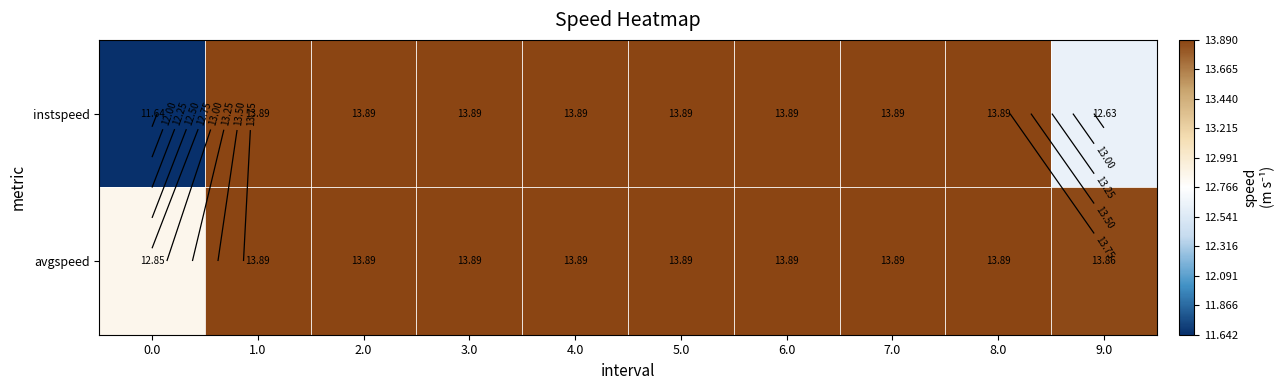

Count the avgspeed values in the range 13 to 14.

9